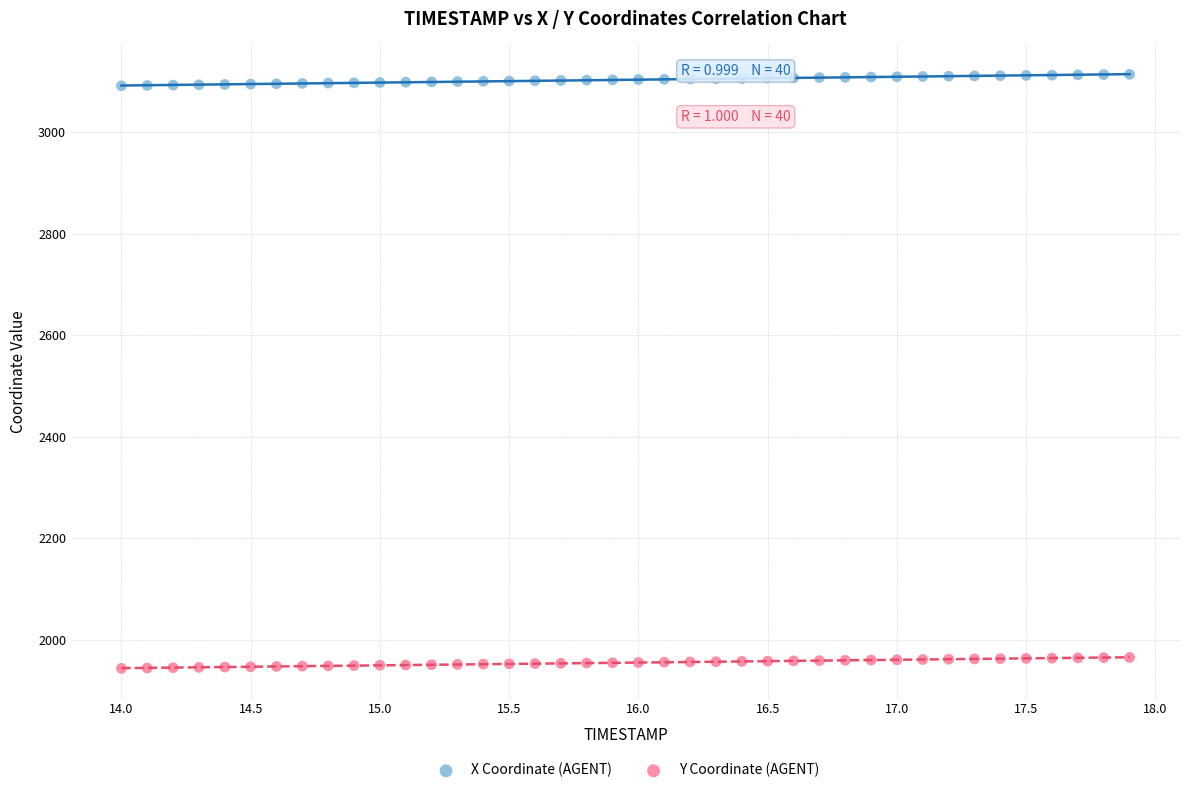

Which series has the largest Y range (max minus min)?

X Coordinate (AGENT)